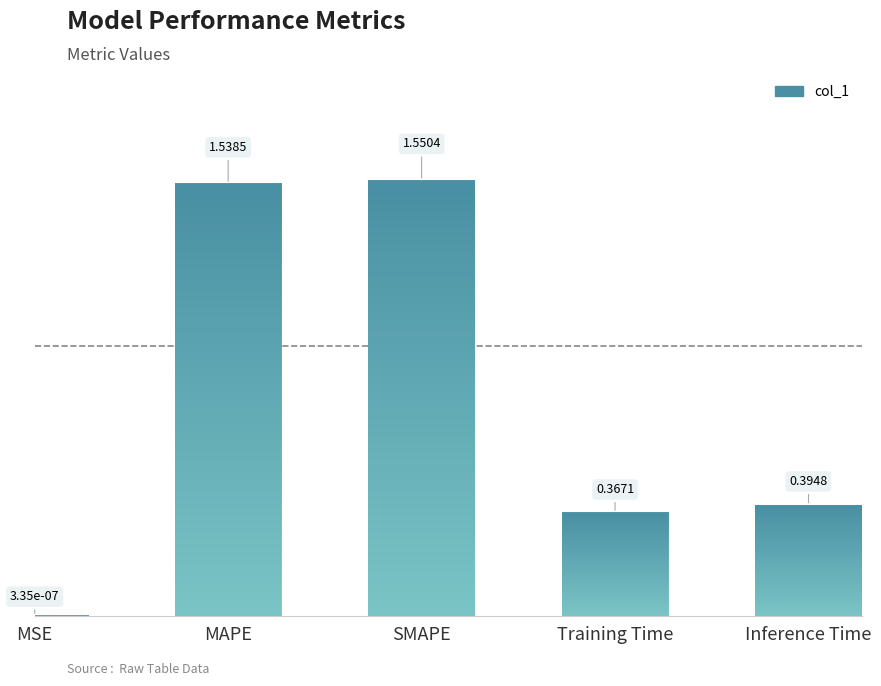

The chart shows a value of 0.0 at MSE. True or false?

False